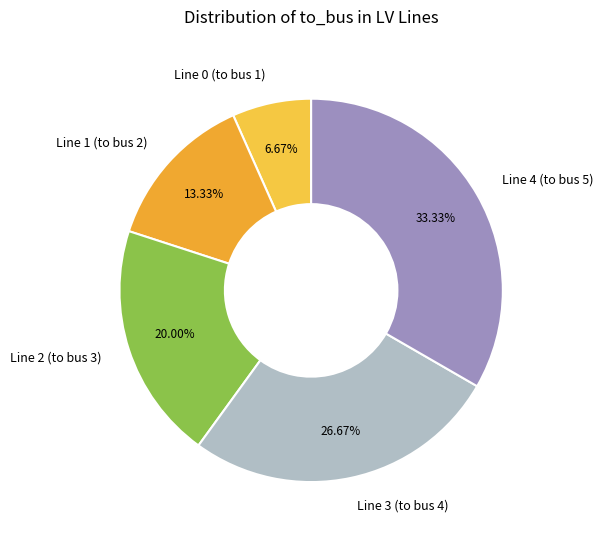

How many slices are in this pie chart?

5